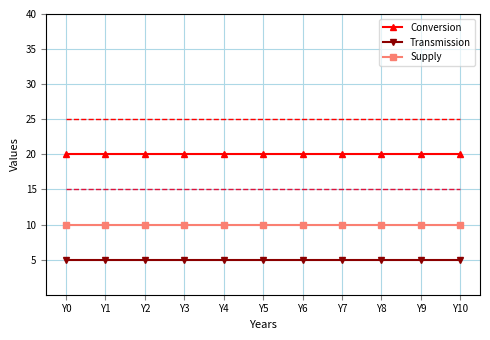

What is the sum of all Transmission values?

55